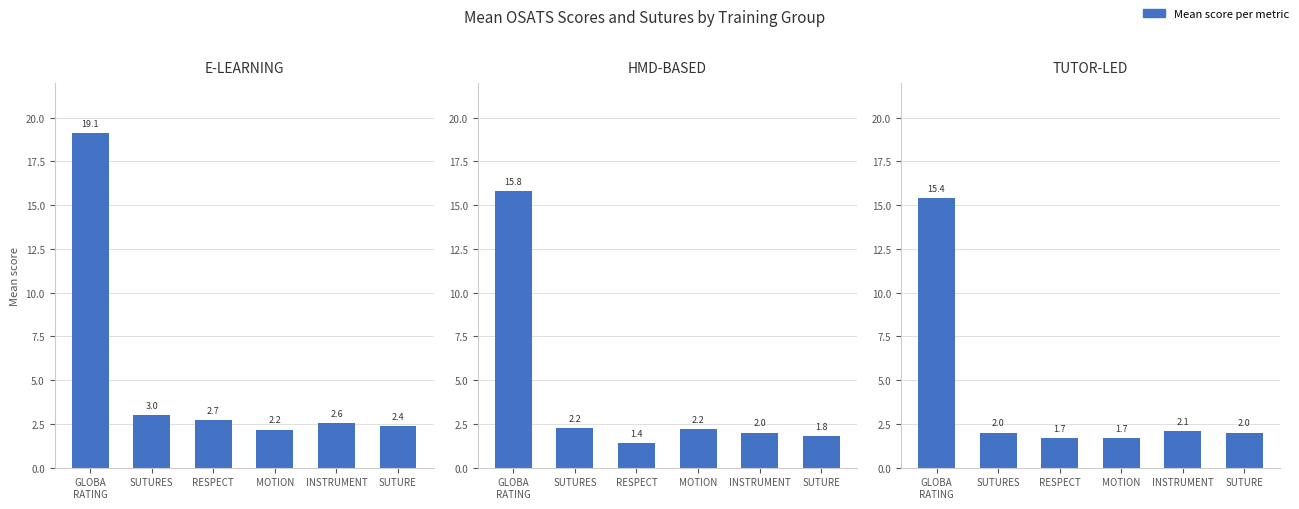

The value of HMD-BASED at GLOBA
RATING is 7.9. True or false?

False